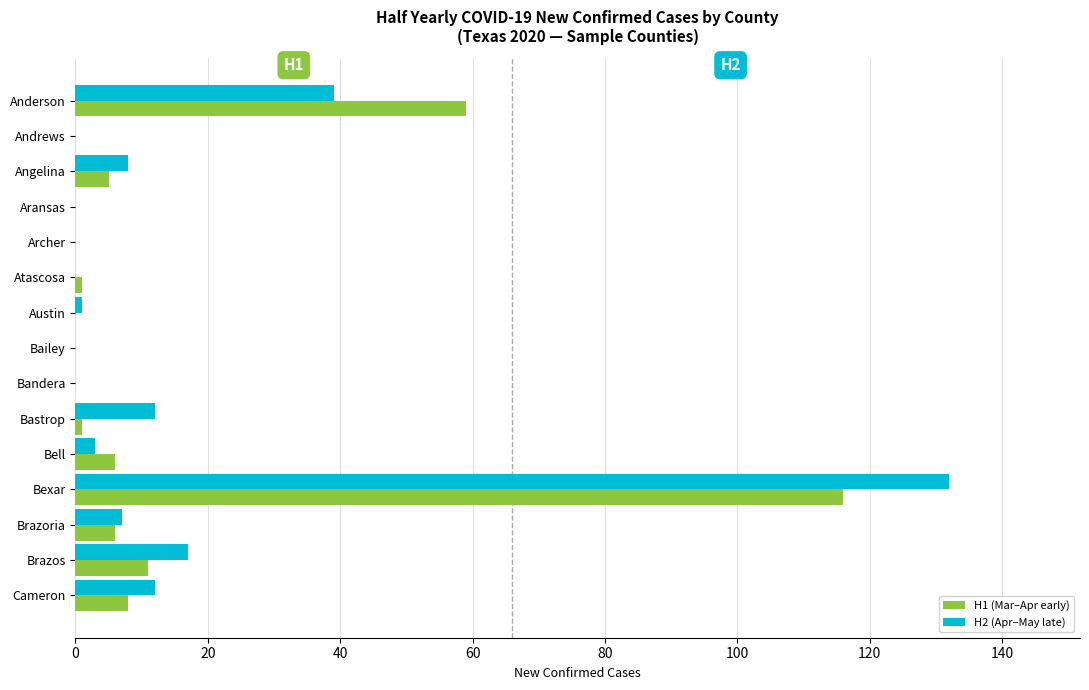

Which series has the widest spread of values?

H2 (Apr–May late)